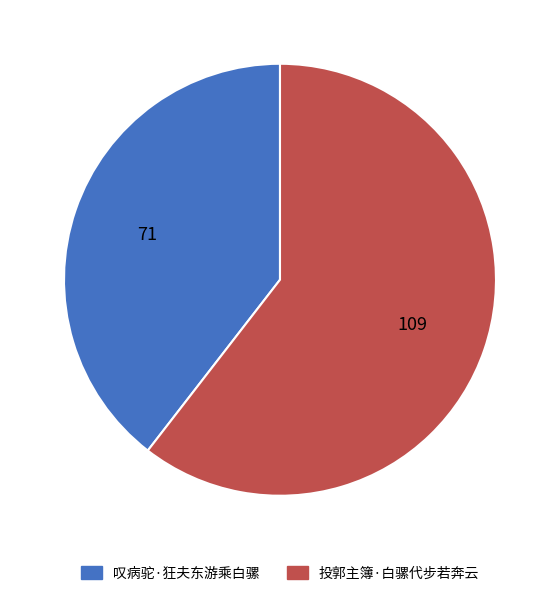

Count the number of slices in the pie.

2